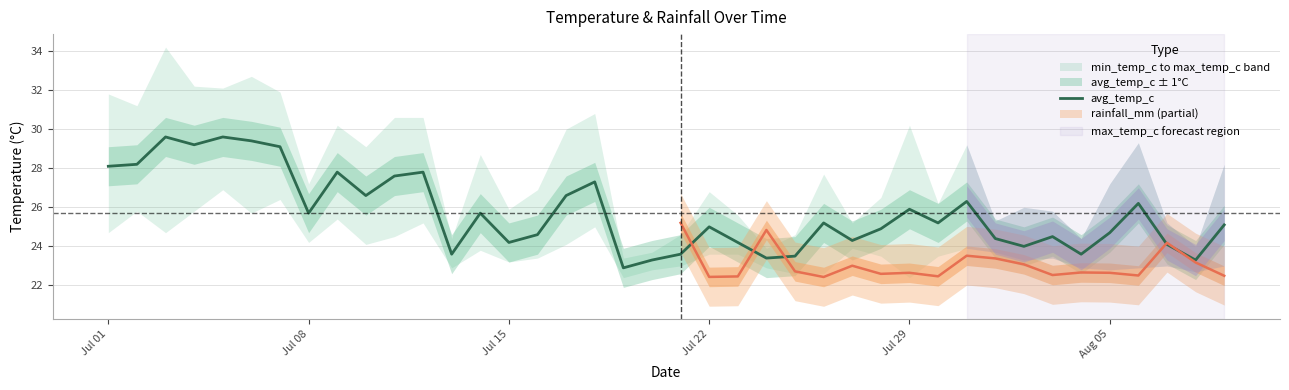

What is the lowest value of the avg_temp_c series?

22.9